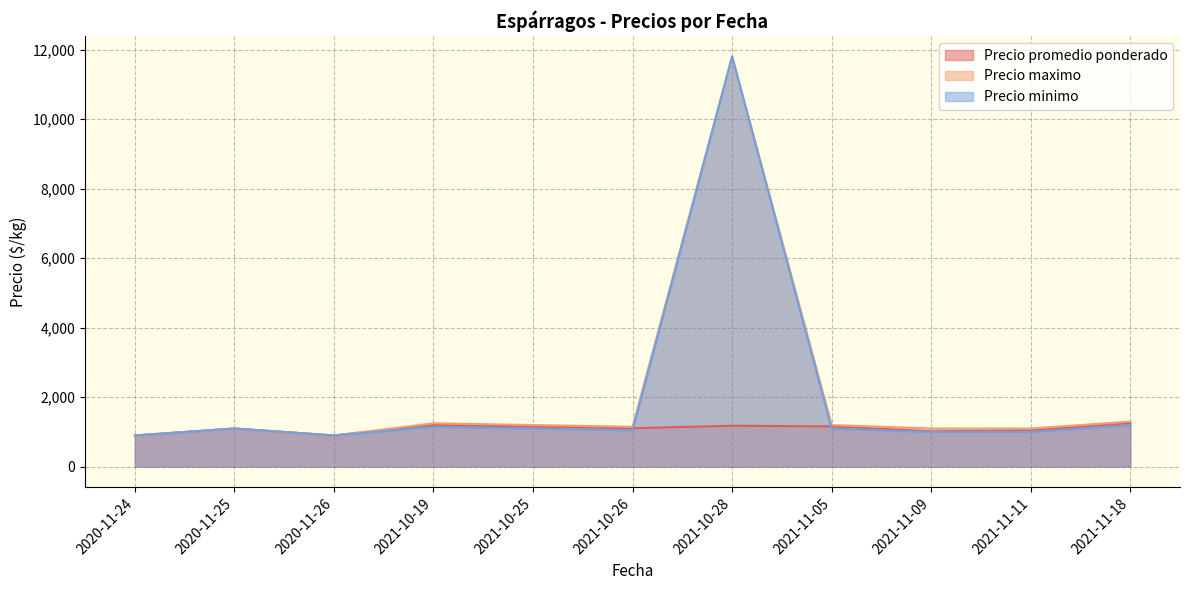

The value of Precio minimo at 2021-10-26 is 1841.4. True or false?

False